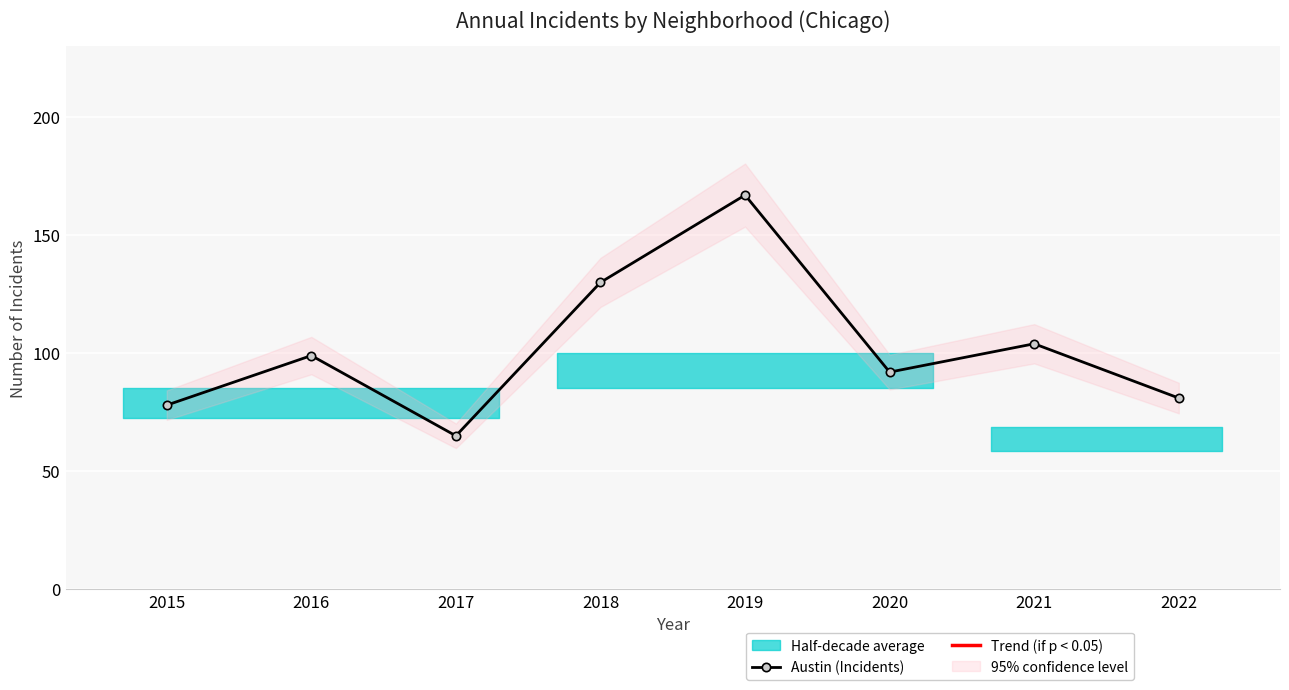

Does the chart display data point markers on the line(s)?

Yes